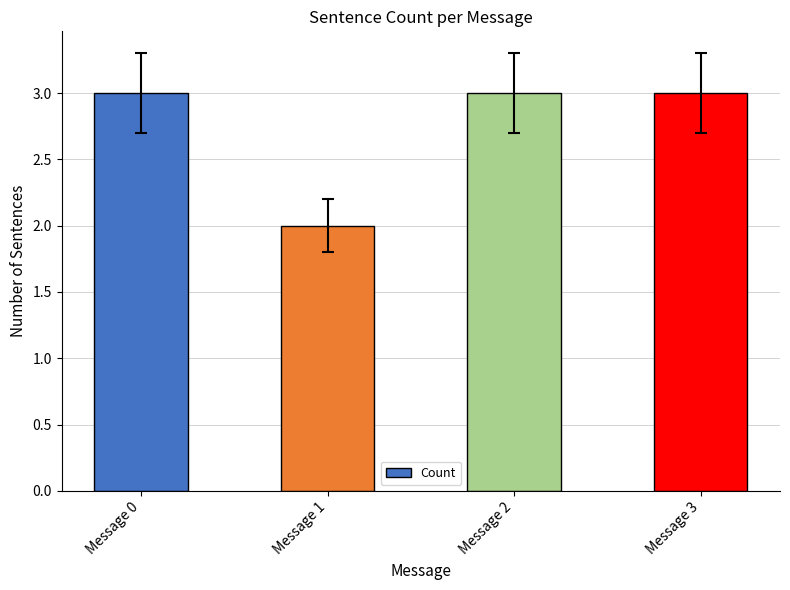

How many bars are there in total?

4